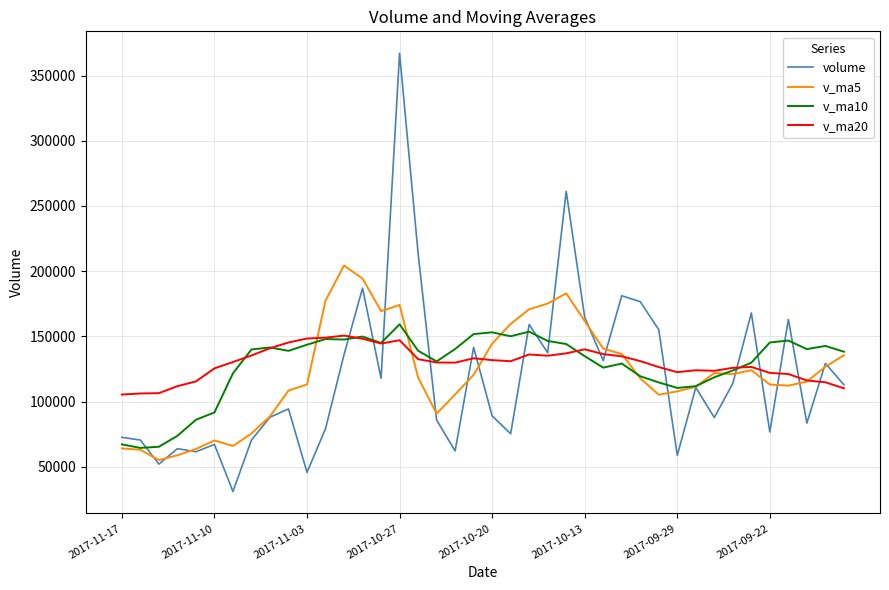

What is the sum of all v_ma10 values?

5123207.5